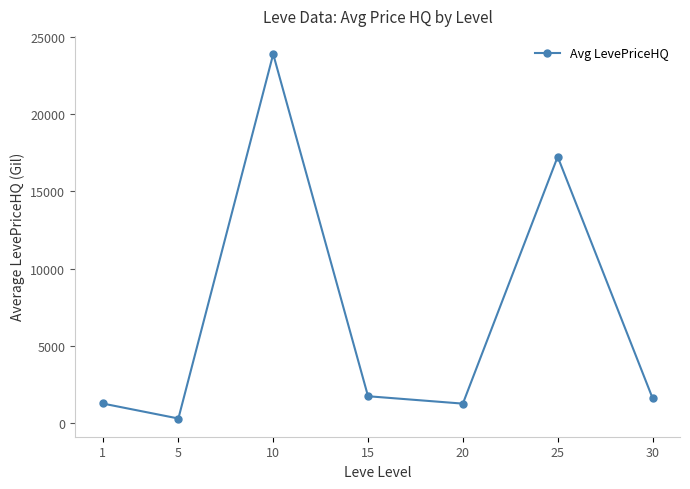

What is the smallest value displayed?

296.9